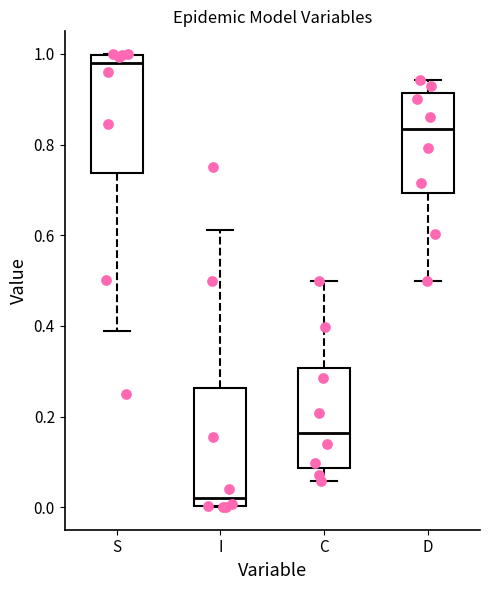

Reading left to right, transcribe this box plot: for each box, give where its median line is, the range the box spans, and where its two whiskers end, as read against the y-axis. The values are not printed on the chart, so give them approximately, as read against the axis.

S: median 0.98, box 0.74 to 1.00, whiskers 0.38 to 1.00
I: median 0.02, box 0.00 to 0.26, whiskers 0.00 to 0.62
C: median 0.16, box 0.08 to 0.30, whiskers 0.06 to 0.50
D: median 0.84, box 0.70 to 0.92, whiskers 0.50 to 0.94